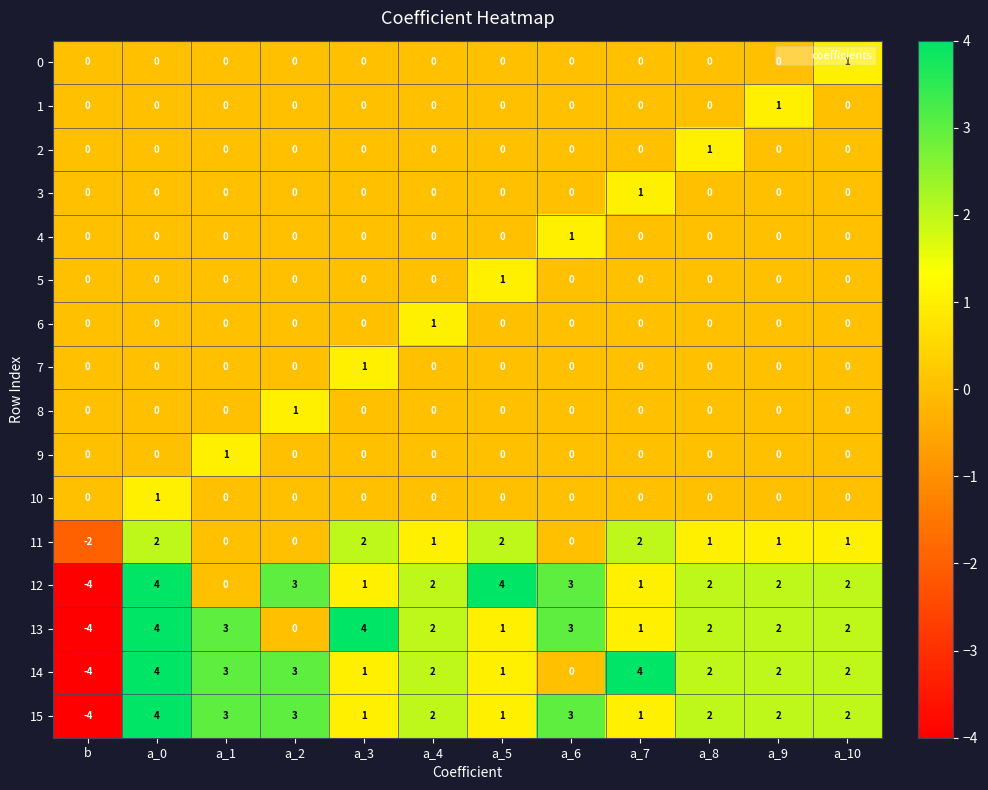

Is it true that 4 equals 0 at a_0?

True